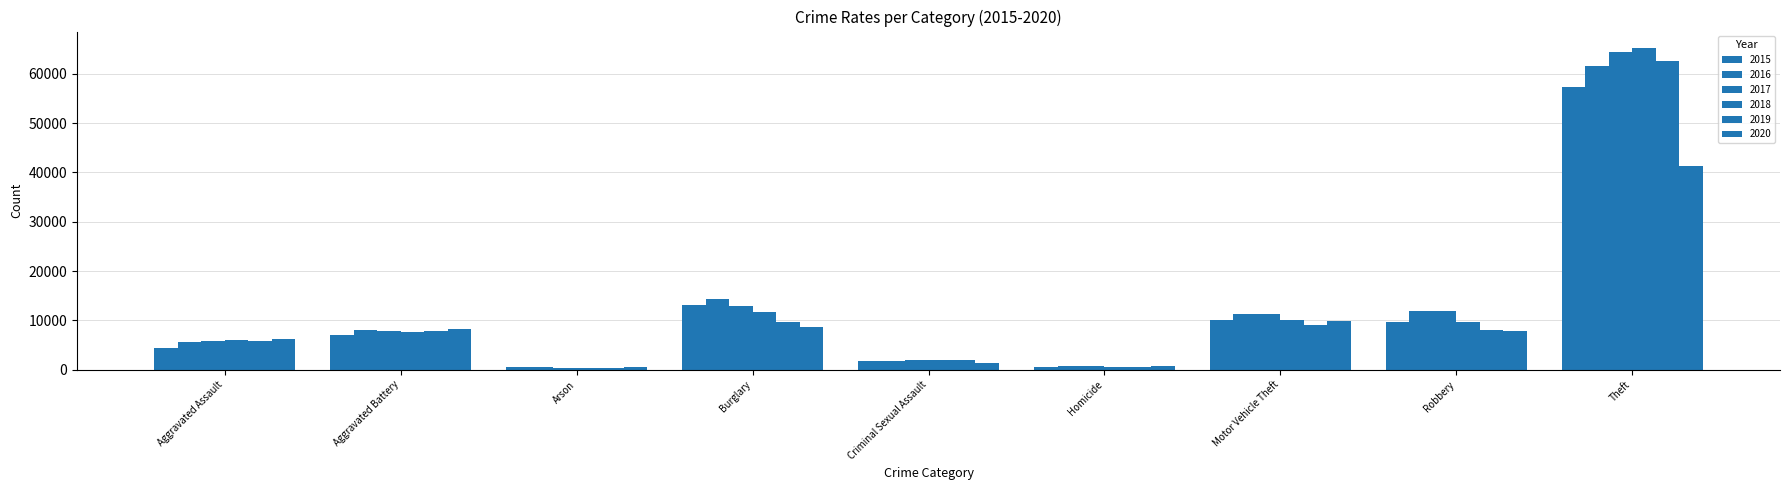

At which label is 2020 closest to 20946?

Motor Vehicle Theft